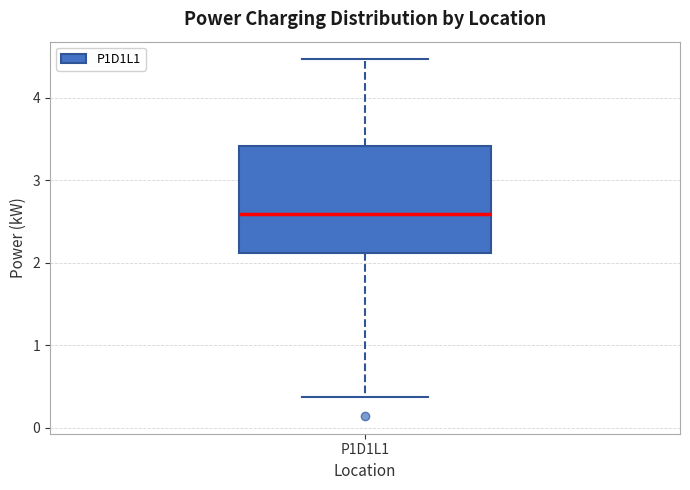

Transcribe this box plot: give where the median line is, the range the box spans, and where the two whiskers end, as read against the y-axis. The values are not printed on the chart, so give them approximately, as read against the axis.

median 2.6, box 2.1 to 3.4, whiskers 0.4 to 4.5